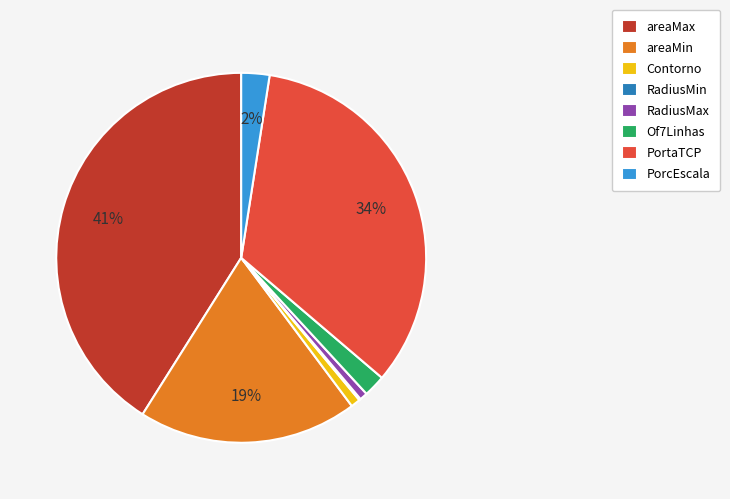

Approximately how many times larger is the value at areaMin compared to areaMax?

0.5